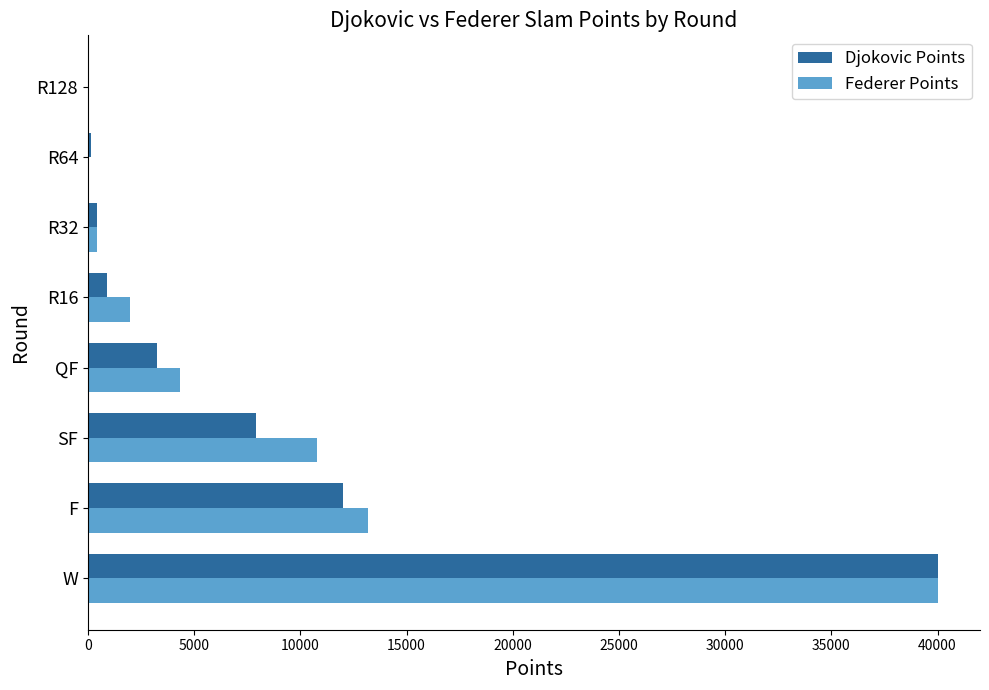

What is the sum of all Federer Points values?

70855